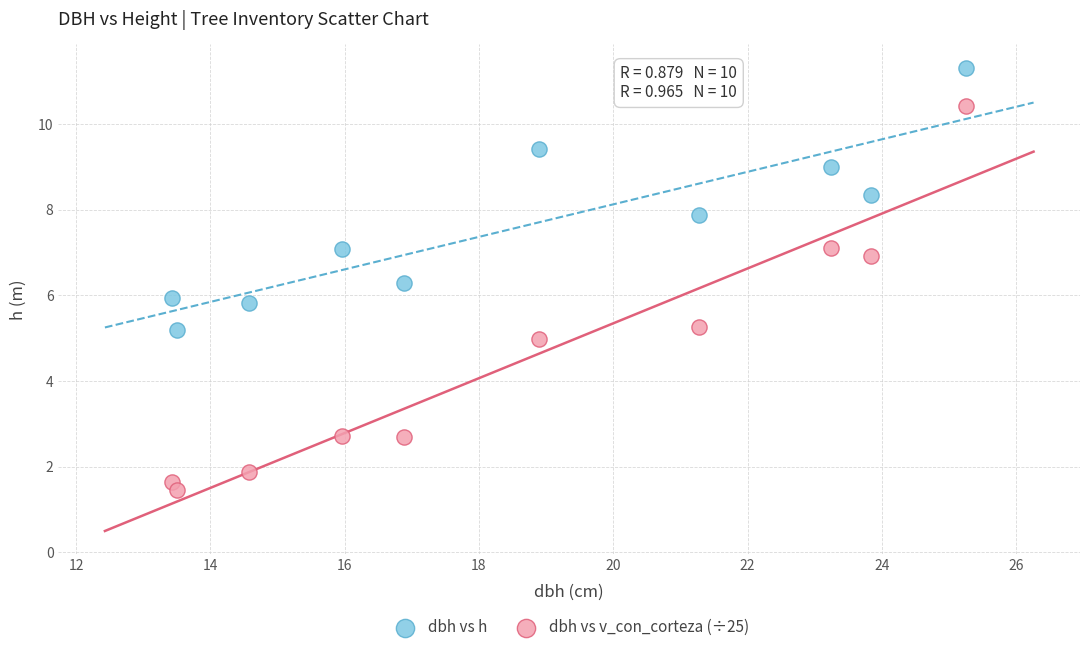

Which series contains the lowest Y value?

dbh vs v_con_corteza (÷25)